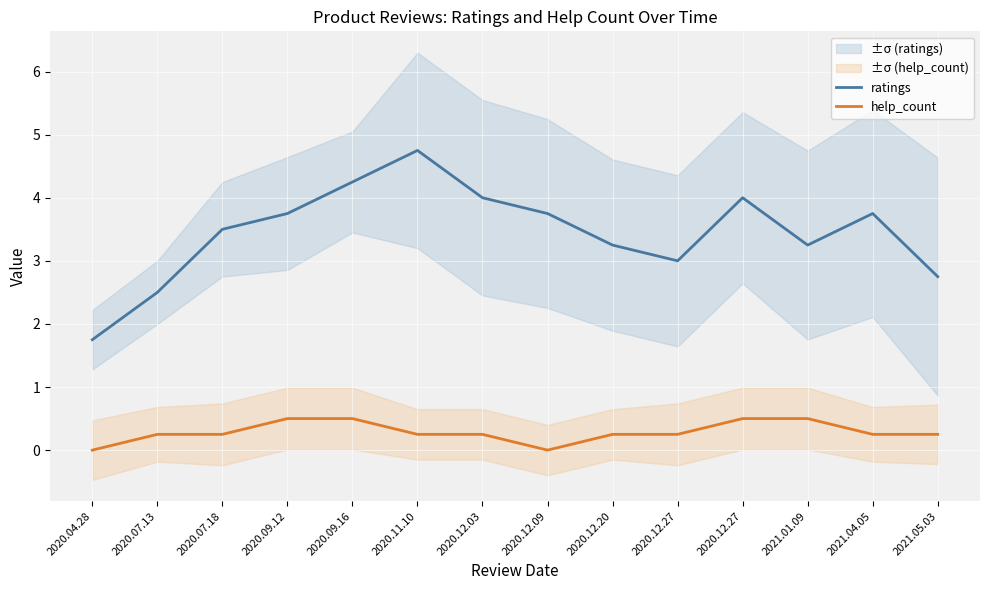

What is the difference between the maximum and minimum values in the ratings series?

3.0